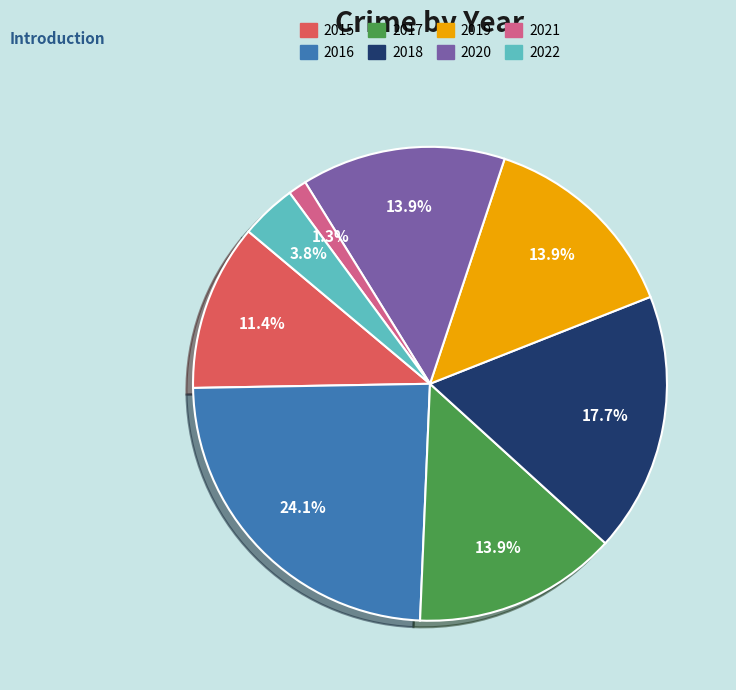

Which slice is the smallest?

2021